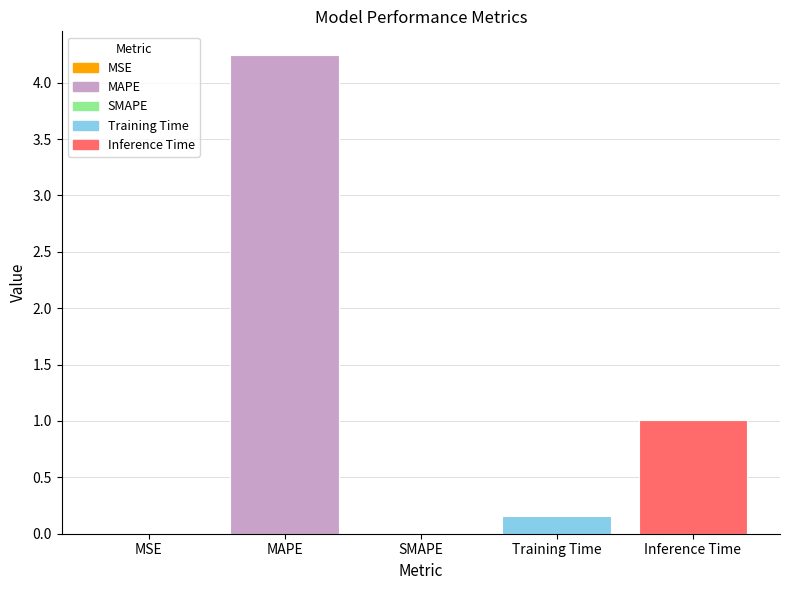

What is the change in value from SMAPE to Training Time?

+0.2